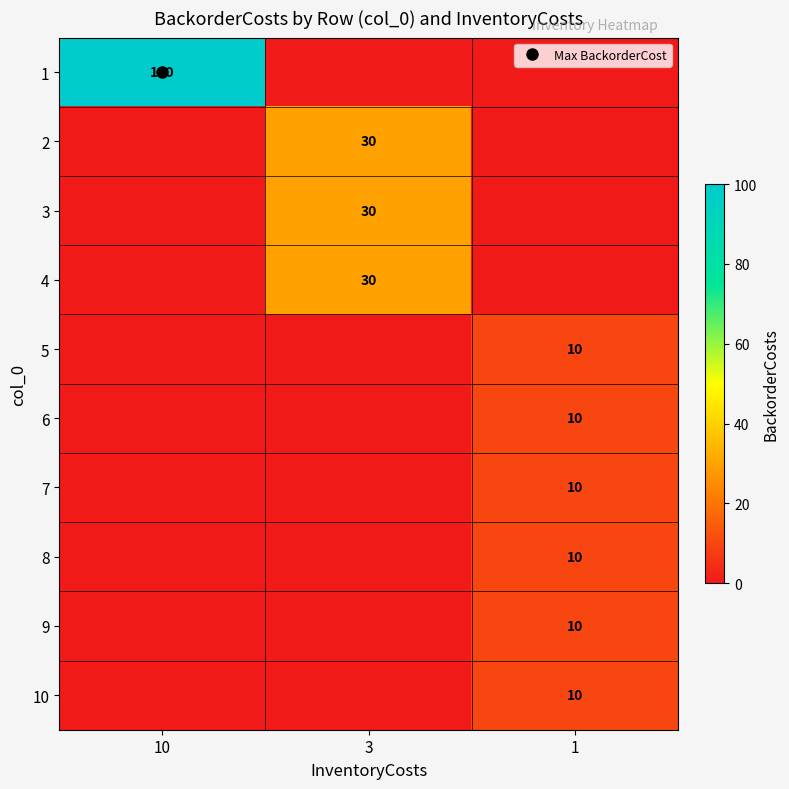

The value of 1 at 1 is 38. True or false?

False